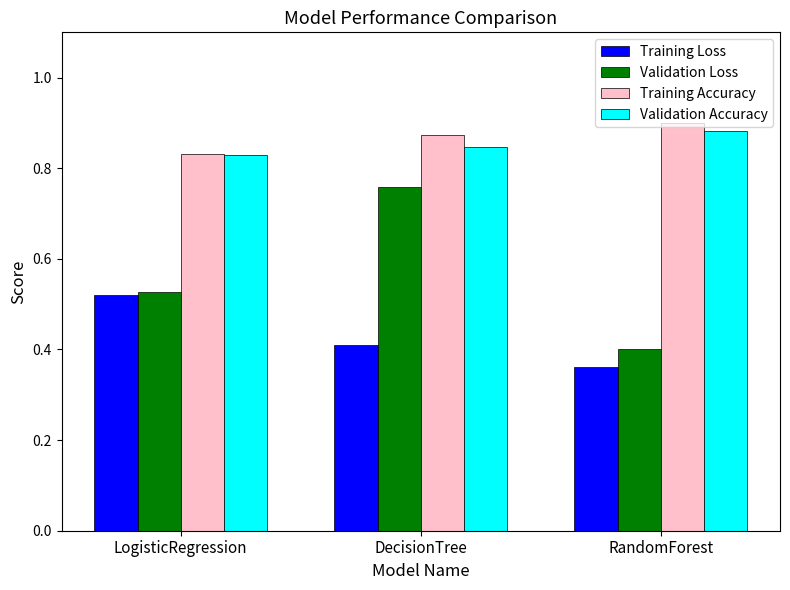

How many bars are there in each group?

4